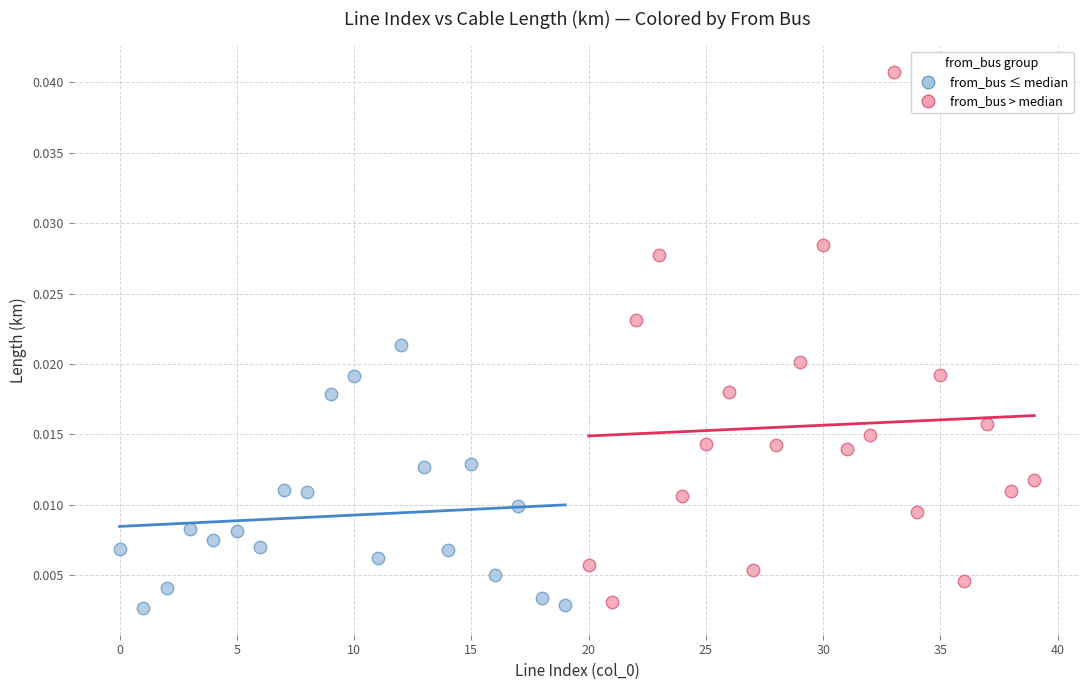

Which series has the widest spread of Y values?

from_bus > median